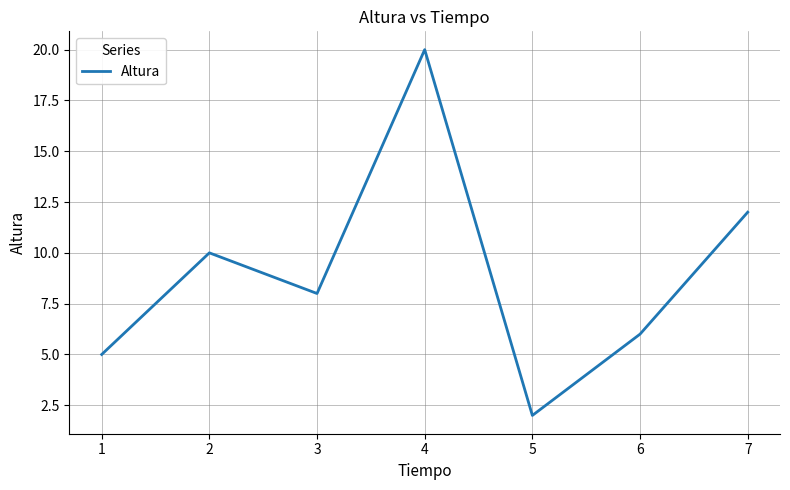

List the labels in order of value, smallest first.

5, 1, 6, 3, 2, 7, 4